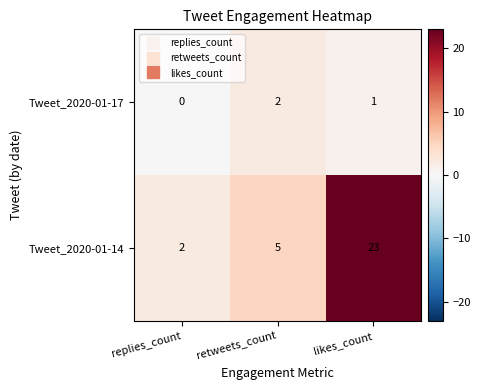

Is it true that Tweet_2020-01-17 equals 0 at replies_count?

True